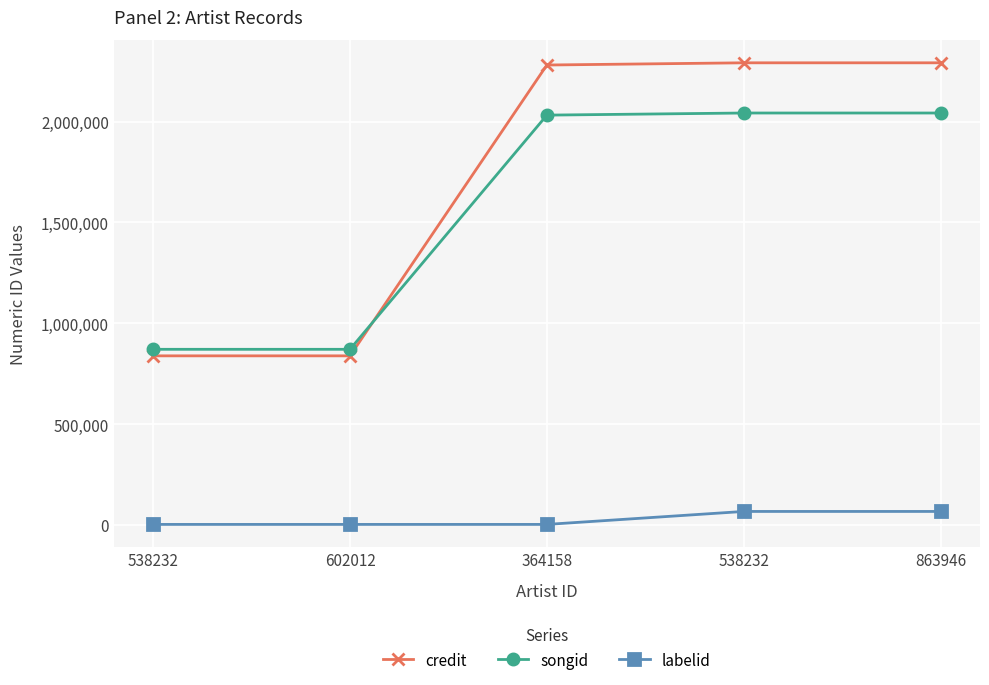

Reading left to right, transcribe all the data shown in this chart.

credit: 538232=838445	602012=838445	364158=2280408	538232=2291361	863946=2291361
songid: 538232=870825	602012=870825	364158=2031957	538232=2042446	863946=2042446
labelid: 538232=2650	602012=2650	364158=2650	538232=66947	863946=66947